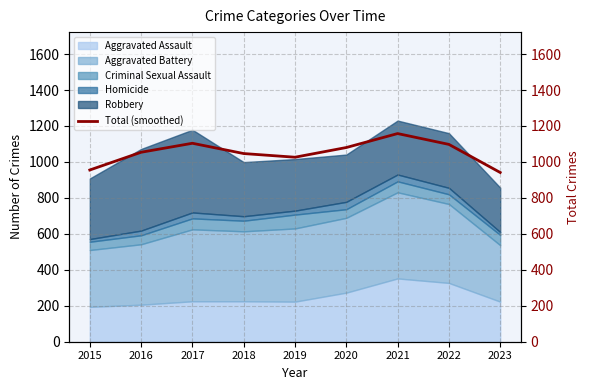

Reading left to right, list all the values displayed in this chart.

955.1	1053.8	1103.8	1046.6	1026.2	1080.1	1157.7	1097.5	941.2